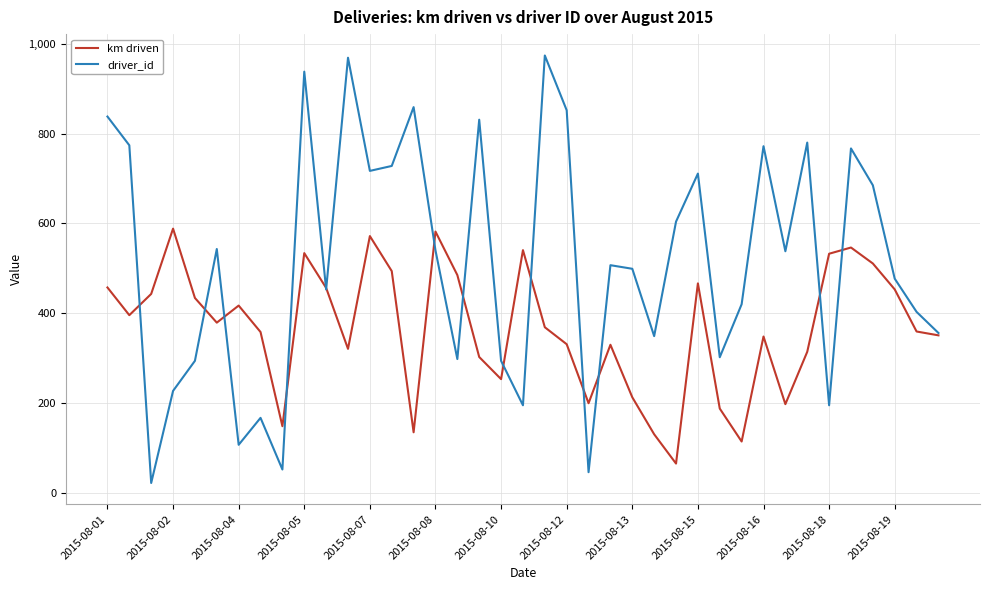

Which series has the largest total across all categories?

driver_id